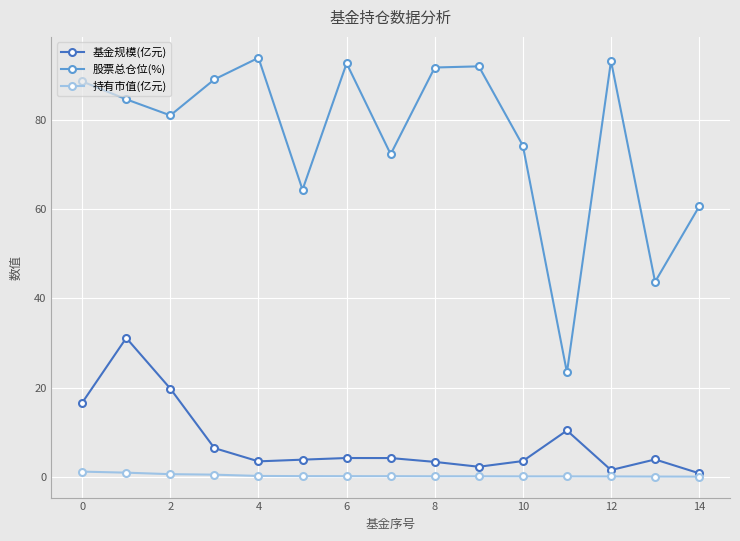

Which series has the largest range (max minus min)?

股票总仓位(%)